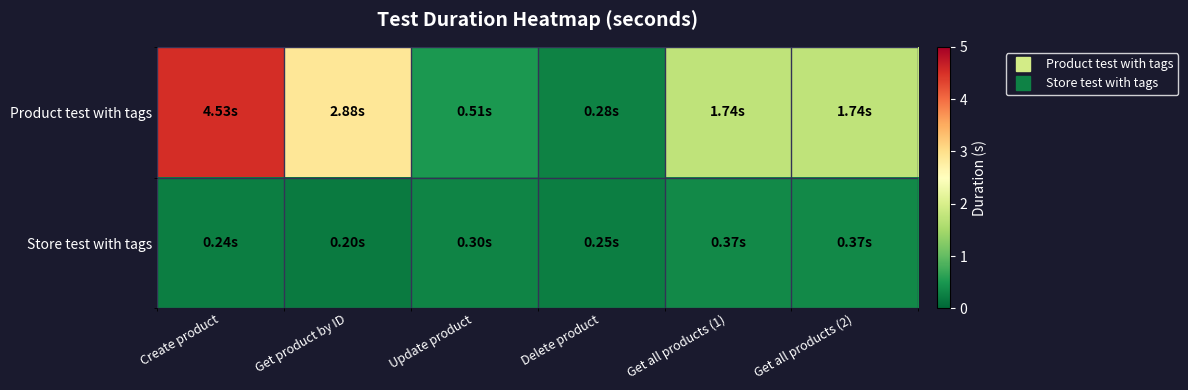

Between Update product and Delete product, which series saw the biggest shift?

Product test with tags